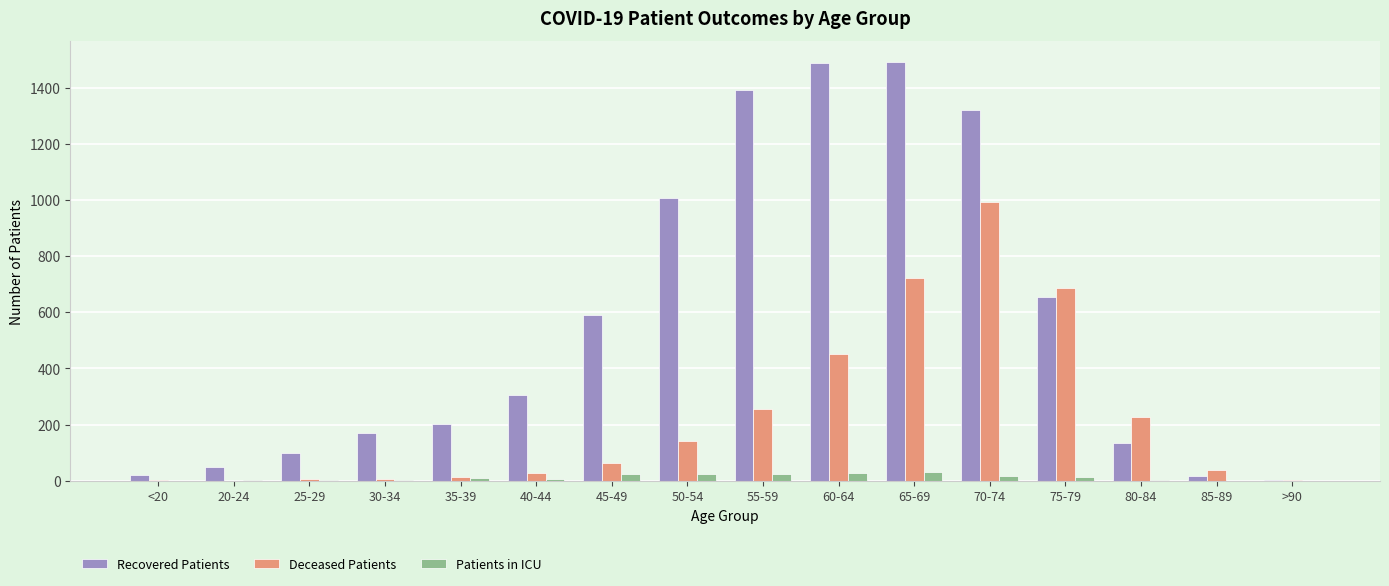

Which series has the largest total across all categories?

Recovered Patients